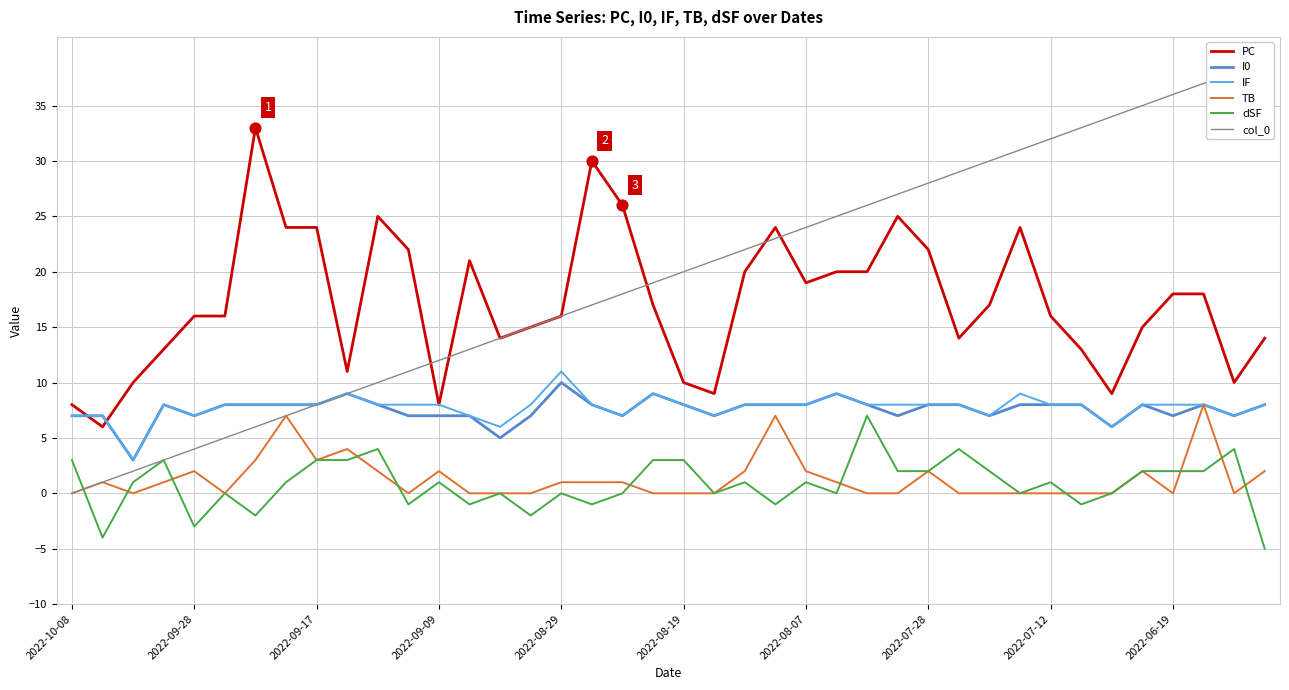

What are all the series names shown in the legend?

PC, I0, IF, TB, dSF, col_0